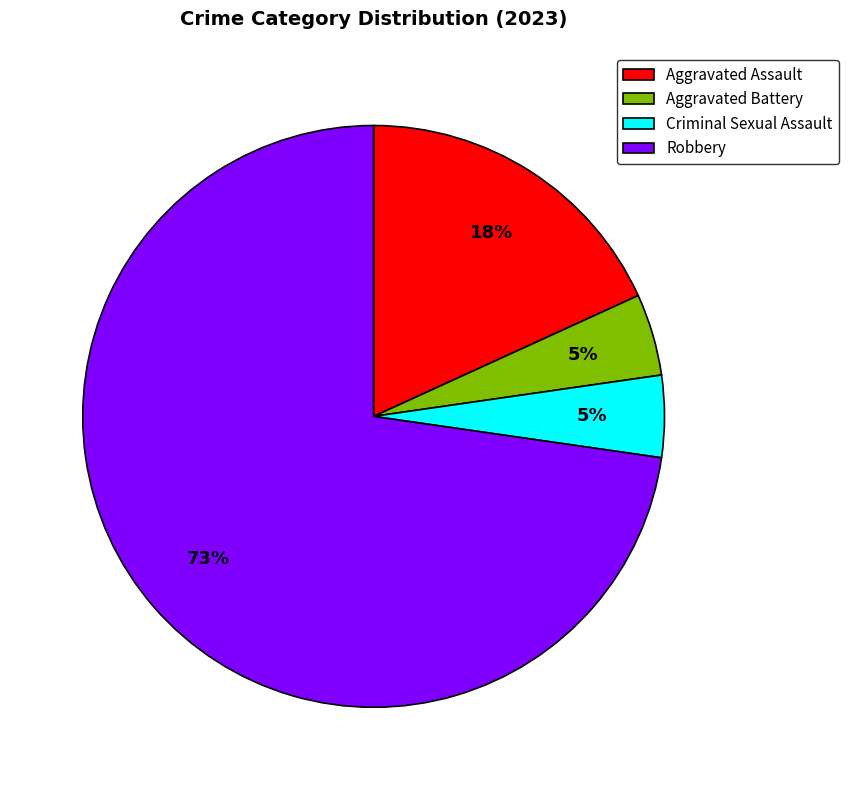

Count the number of slices in the pie.

4